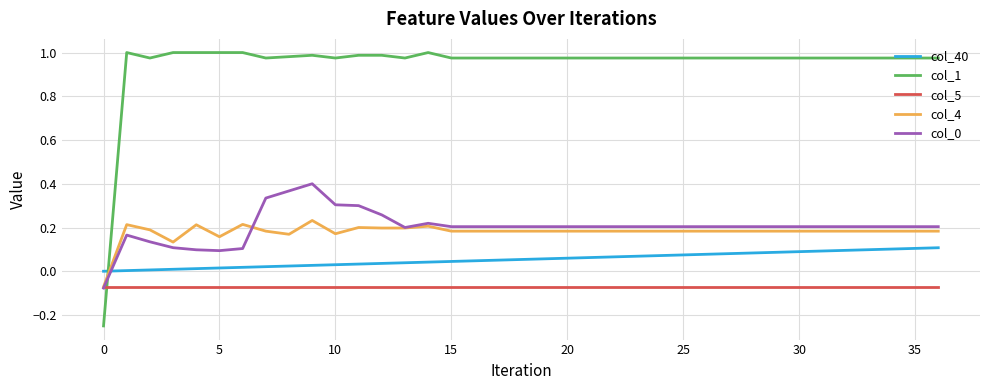

True or false: col_5 and col_40 intersect in this chart.

False